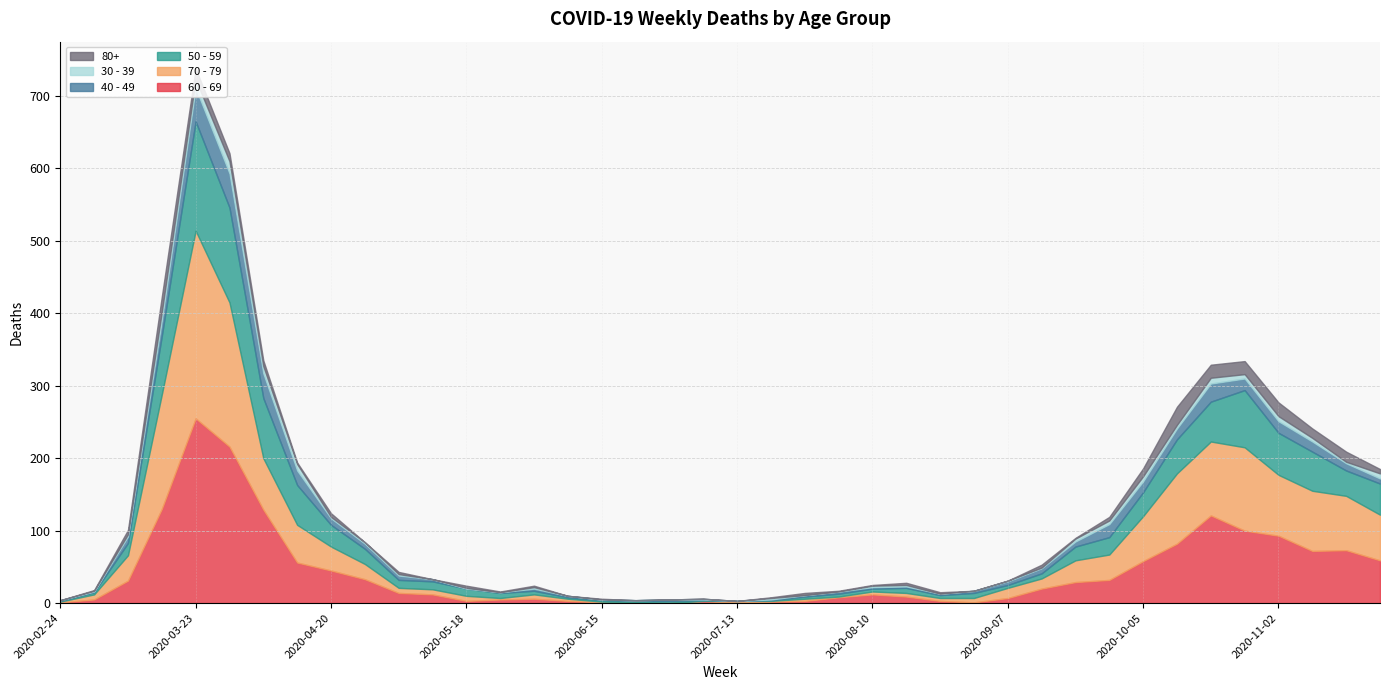

Where is 30 - 39 nearest to the value 8?

2020-10-19